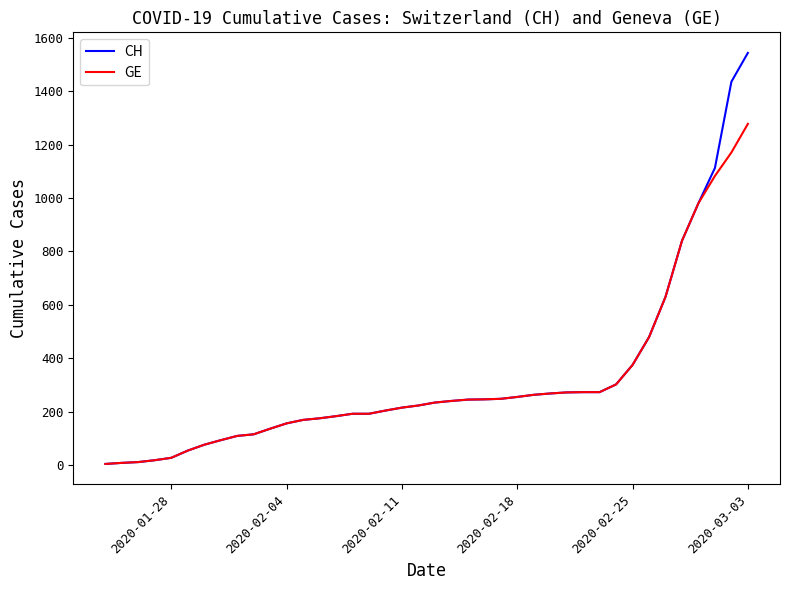

List the series in order of their peak value, highest first.

CH, GE